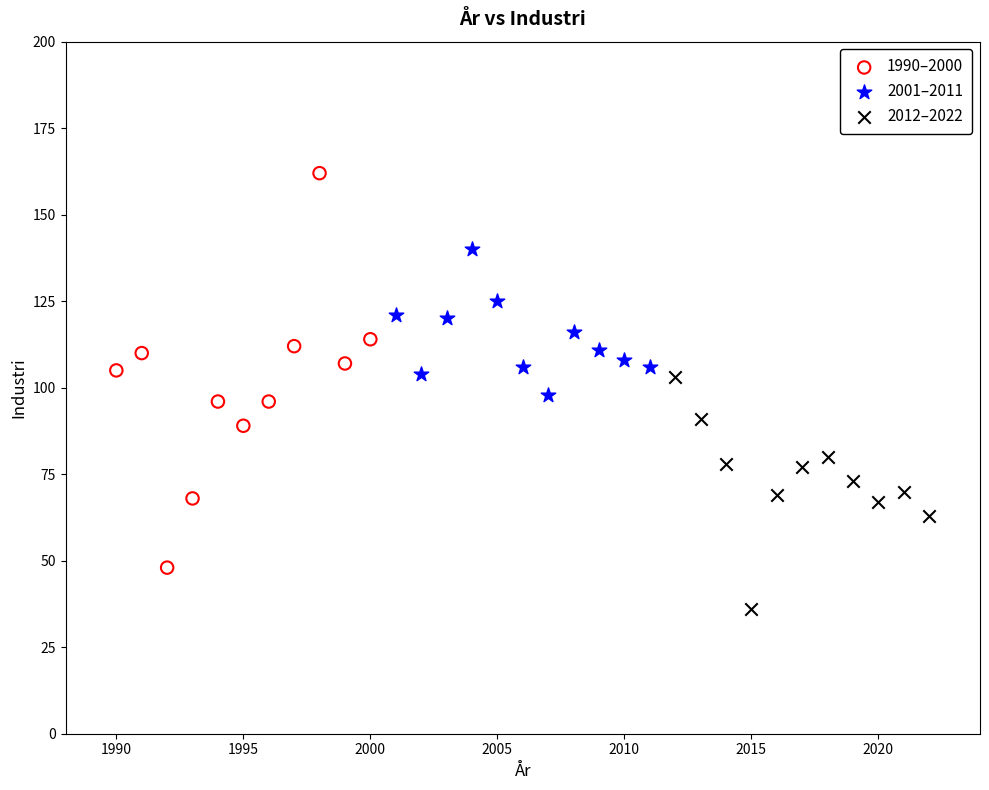

Which series contains the highest Y value?

1990–2000